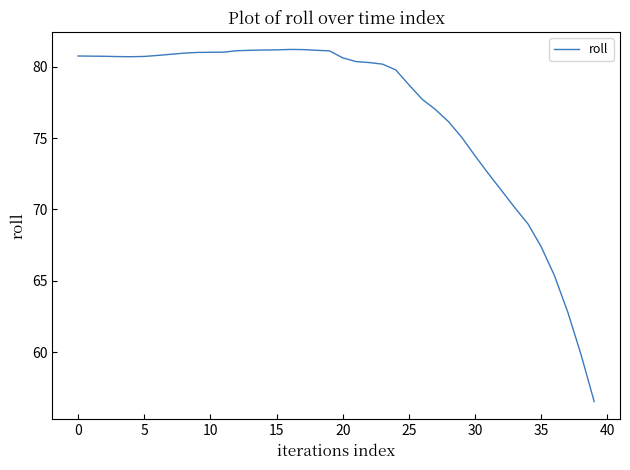

What is the greatest value displayed?

81.2